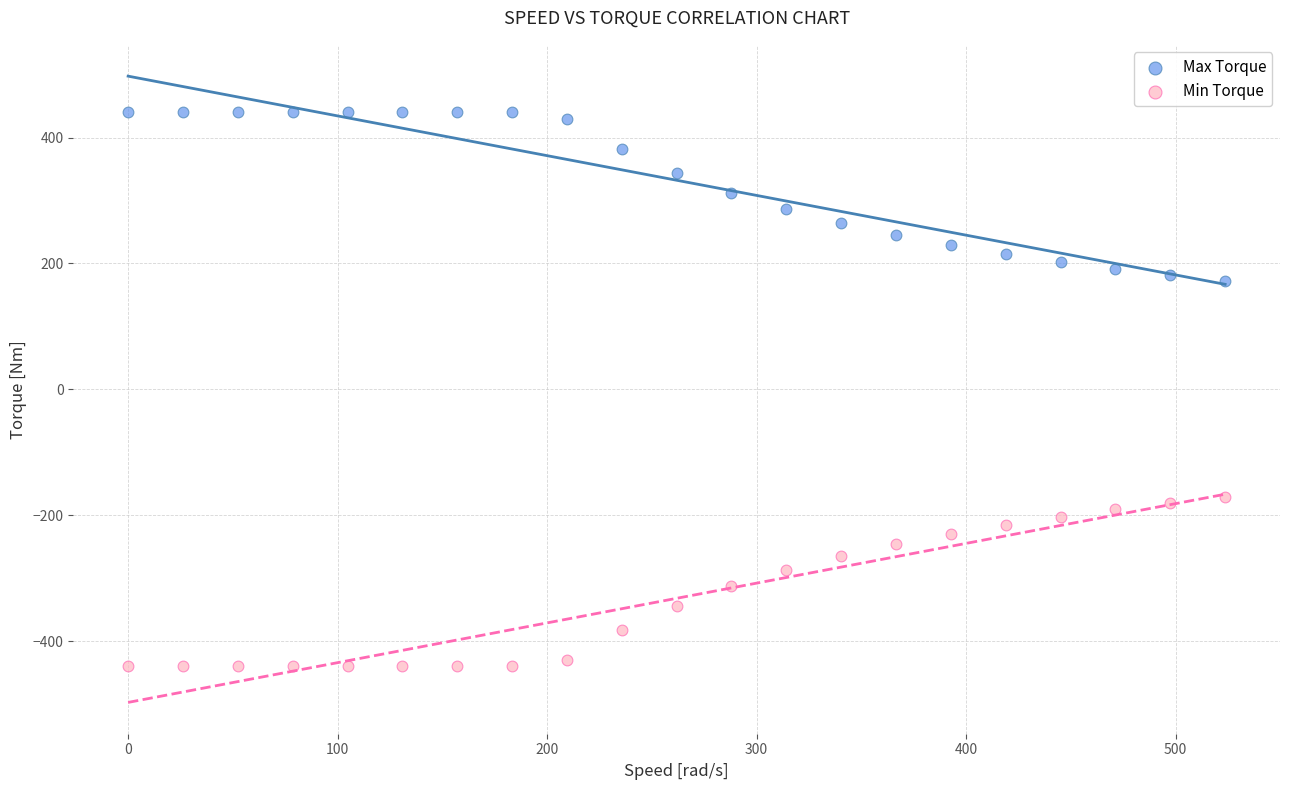

Across all data points, what is the range of X values (max minus min)?

523.6